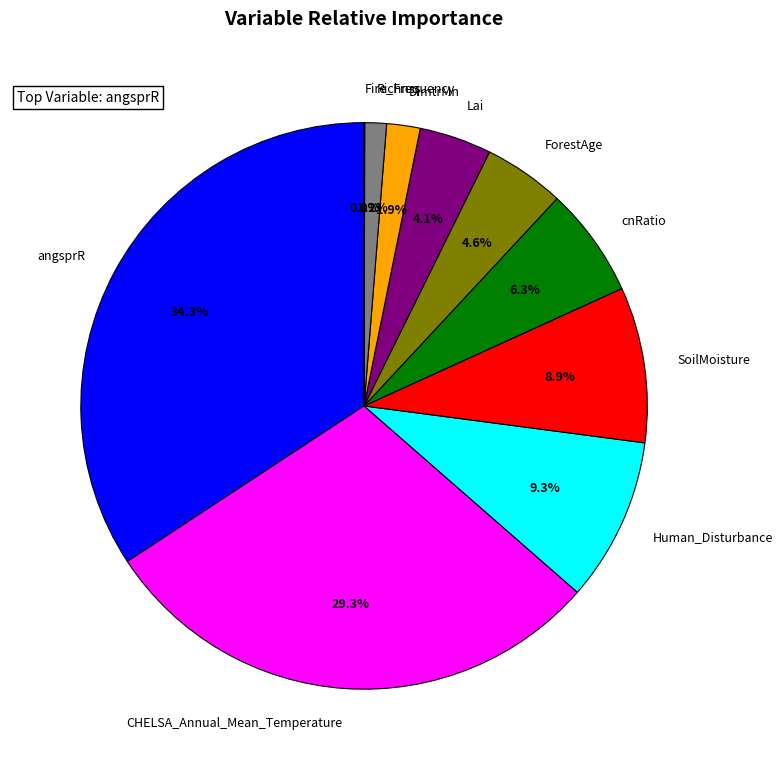

What percentage is NOT represented by CHELSA_Annual_Mean_Temperature?

70.7%